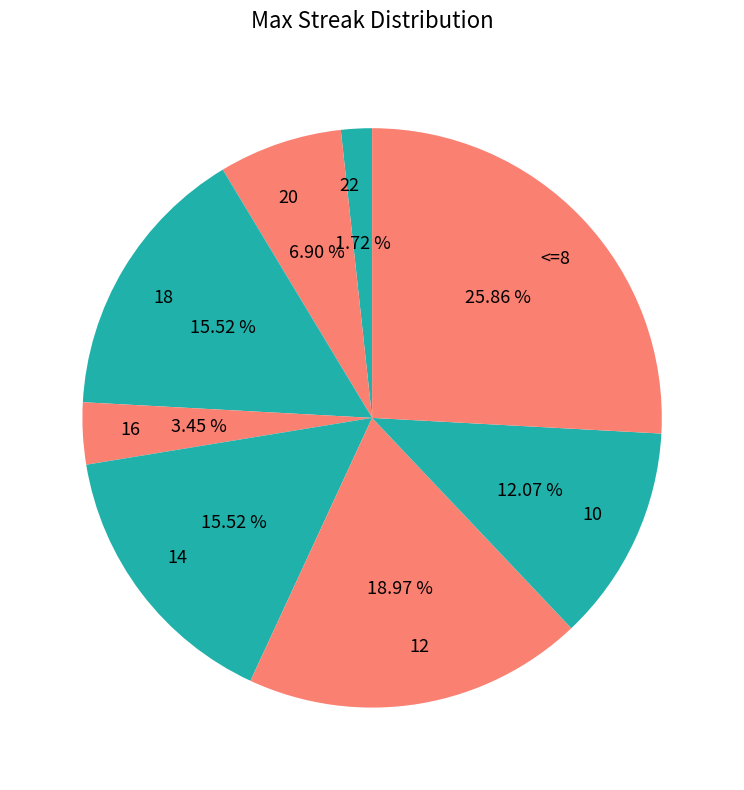

Does any single category account for the majority?

No